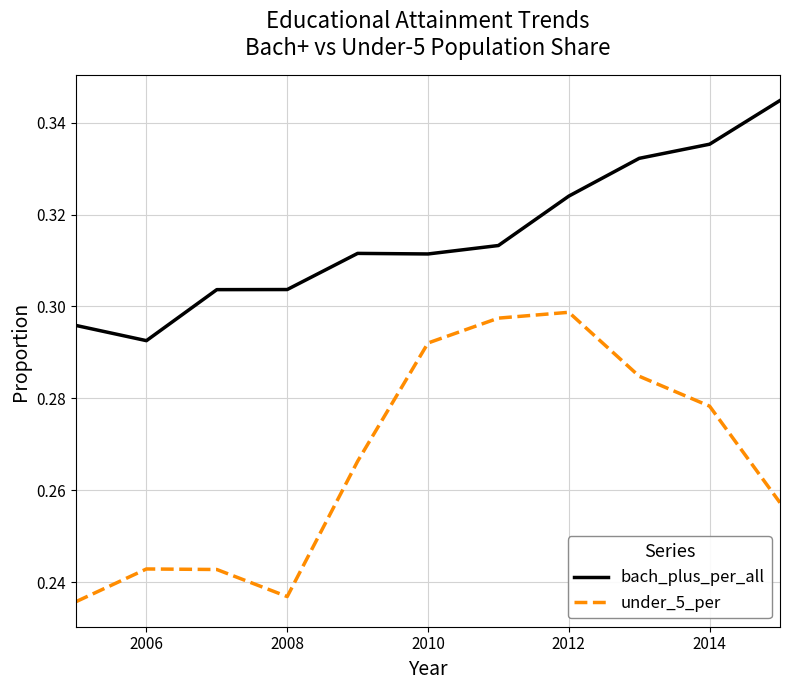

Which series has the largest total across all categories?

bach_plus_per_all